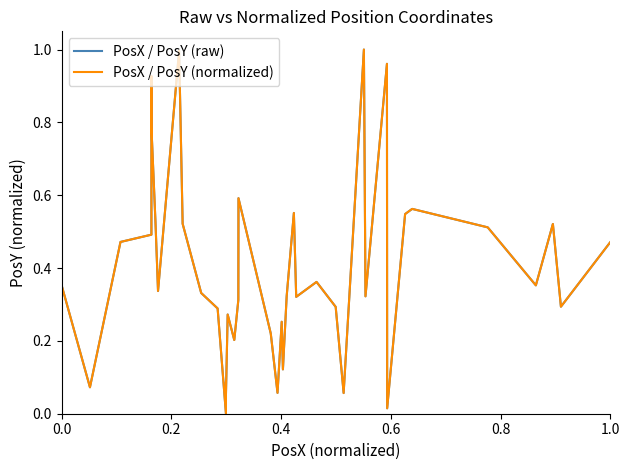

What are all the series names shown in the legend?

PosX / PosY (raw), PosX / PosY (normalized)